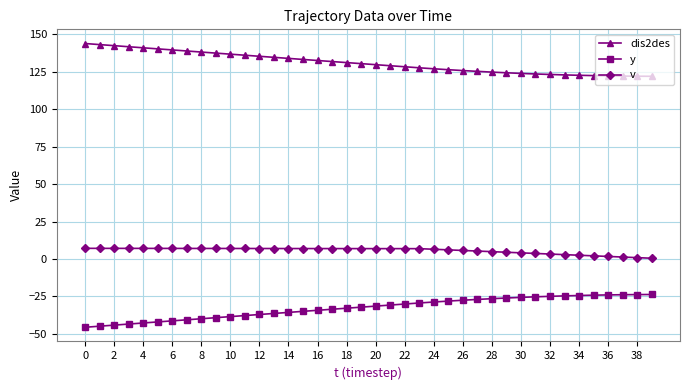

Which series has the largest total across all categories?

dis2des